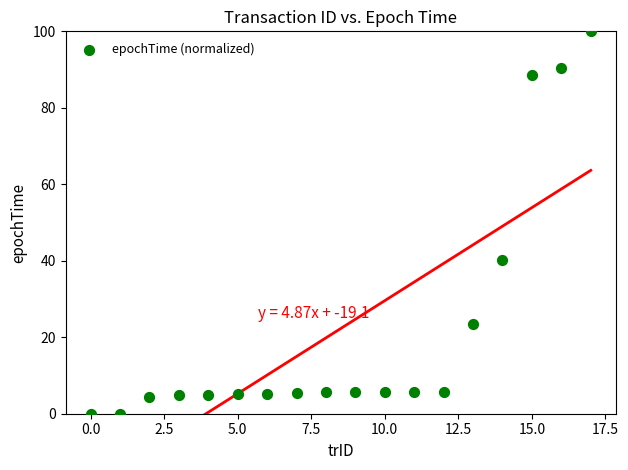

What is the range of Y values (max minus min)?

100.0